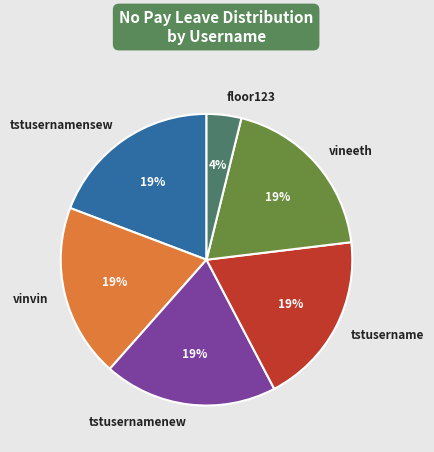

Approximately how many times larger is the value at tstusernamensew compared to tstusername?

1.0